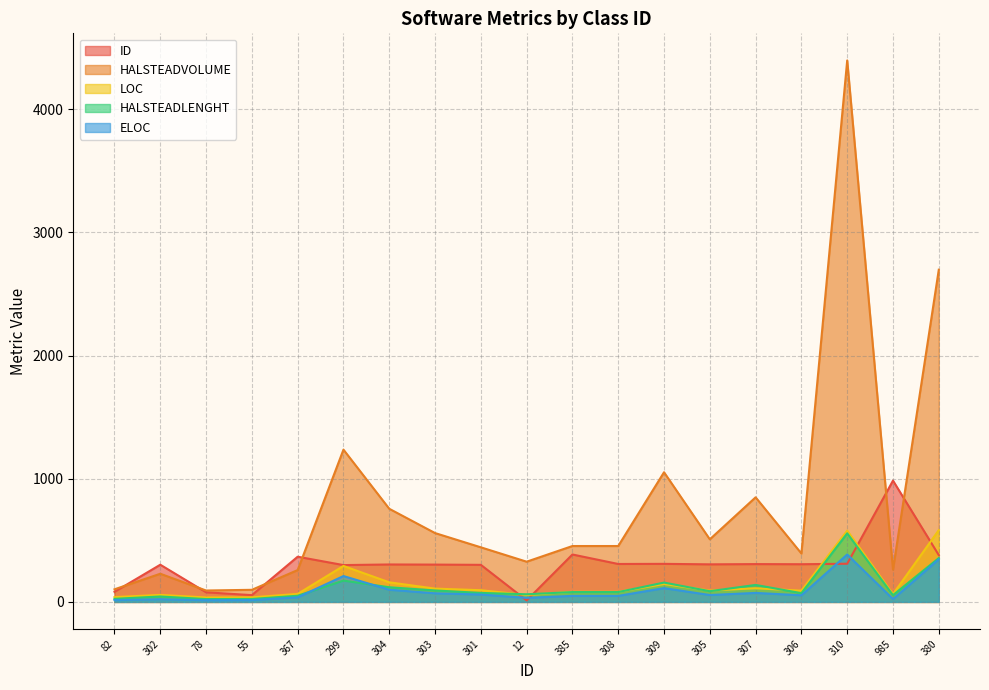

What is the label of the 14th point from the right?

299